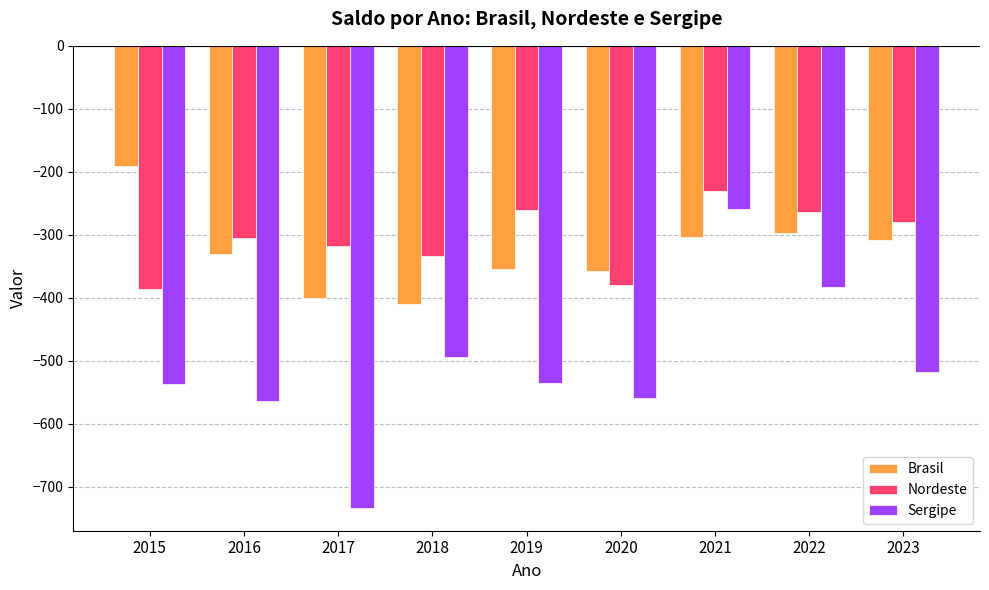

Is it true that Brasil equals -605.7 at 2017?

False